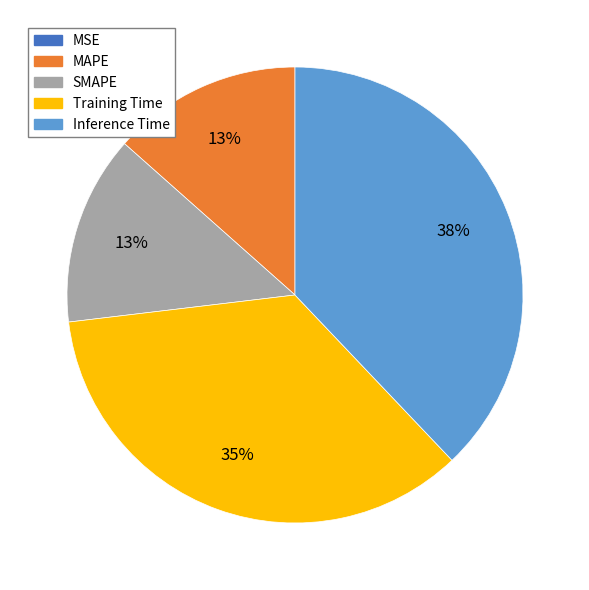

Which slice is the largest?

Inference Time